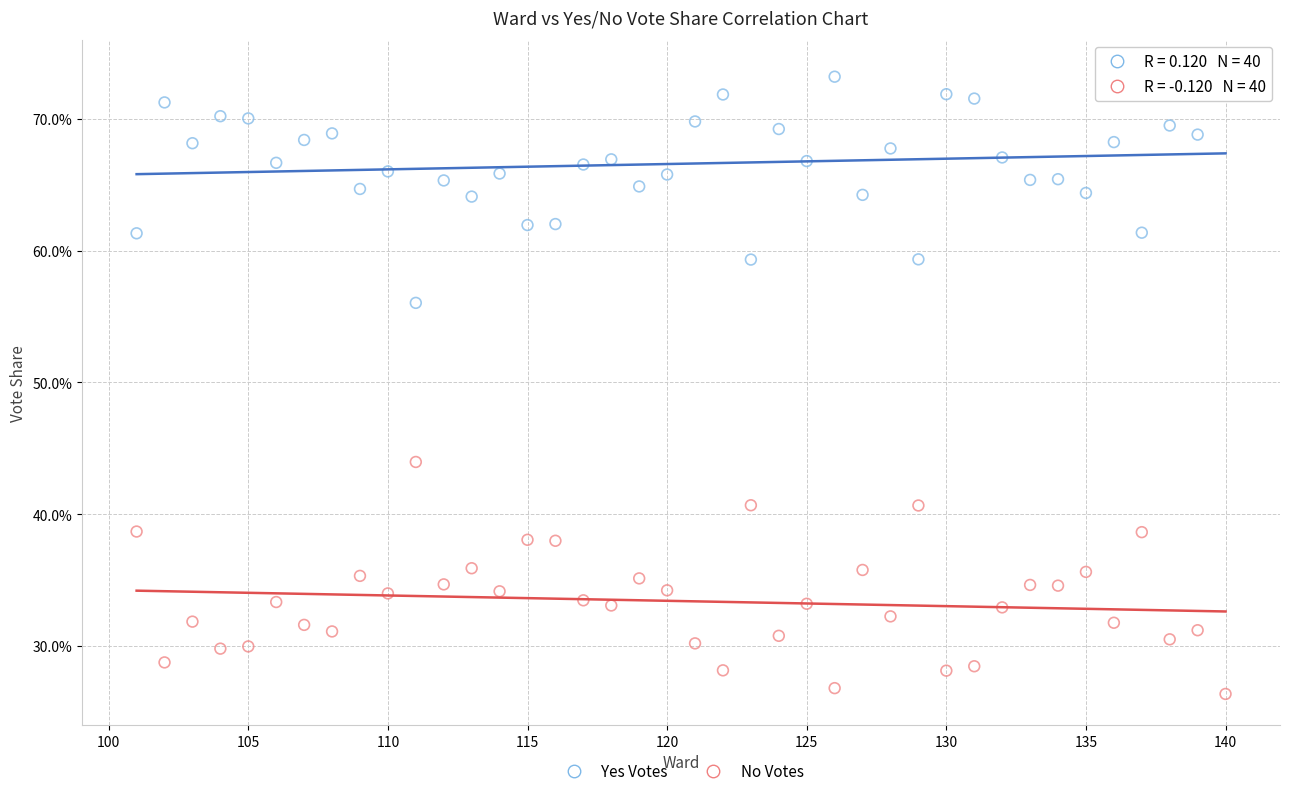

Which series reaches the maximum Y coordinate?

Yes Votes